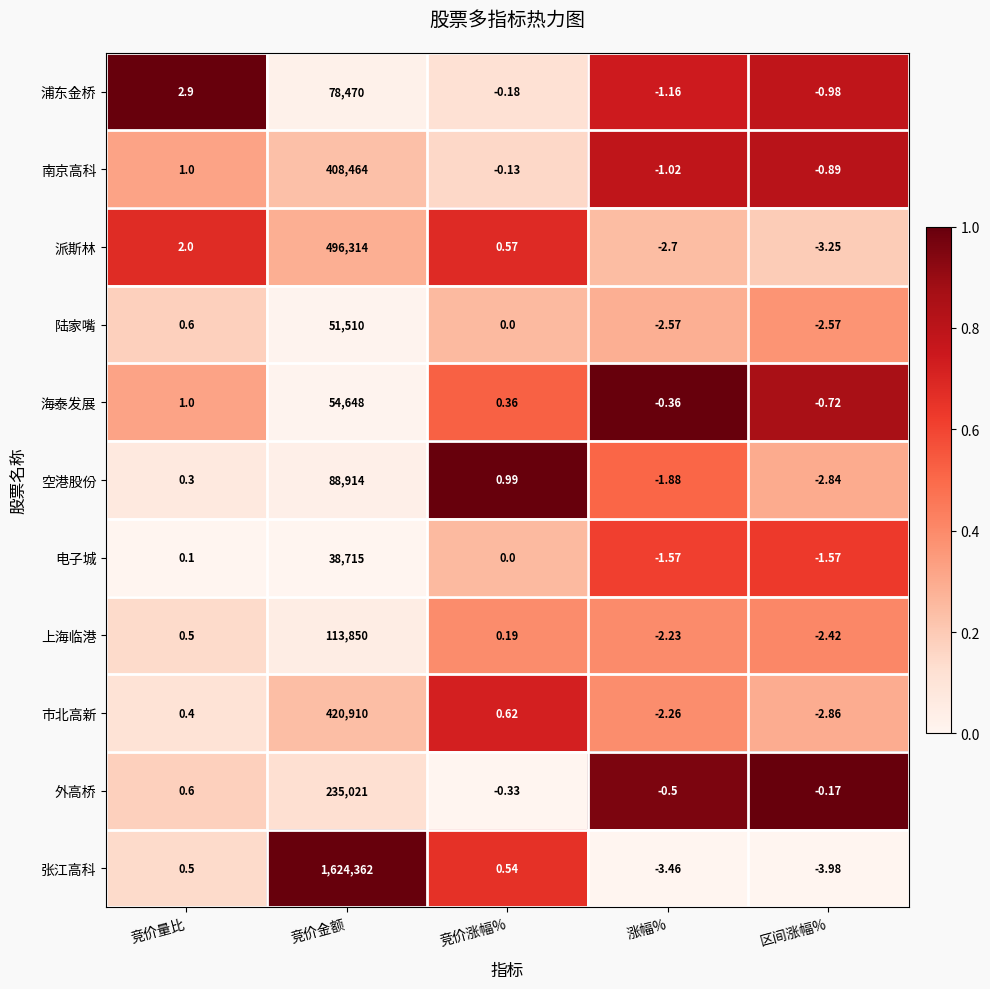

Which series has the largest range (max minus min)?

张江高科